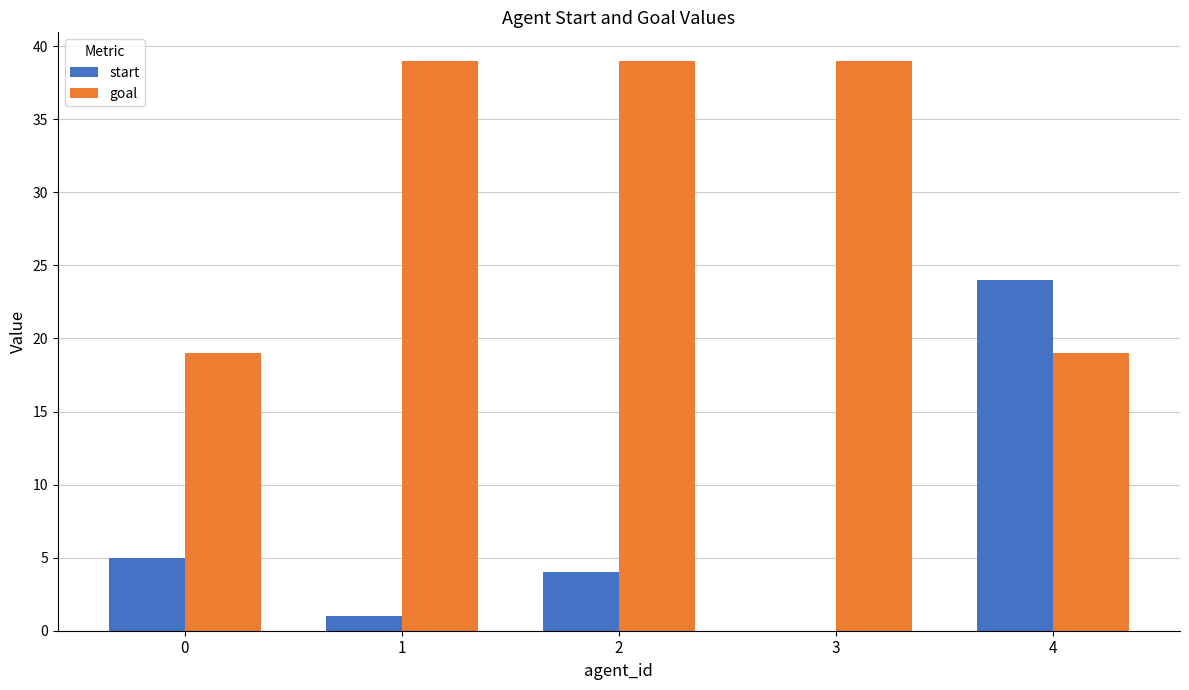

Reading left to right, transcribe all the data shown in this chart.

start: 5	1	4	0	24
goal: 19	39	39	39	19